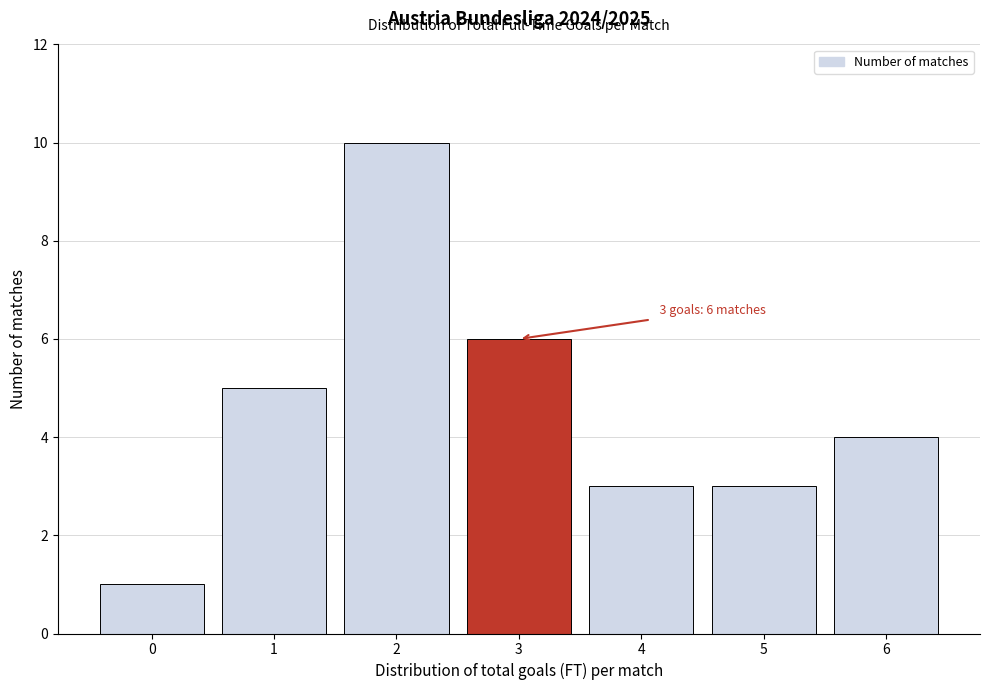

Reading left to right, list all the values displayed in this chart.

1	5	10	6	3	3	4